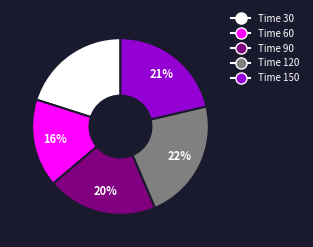

The Time 120 slice represents 31% of the pie. True or false?

False